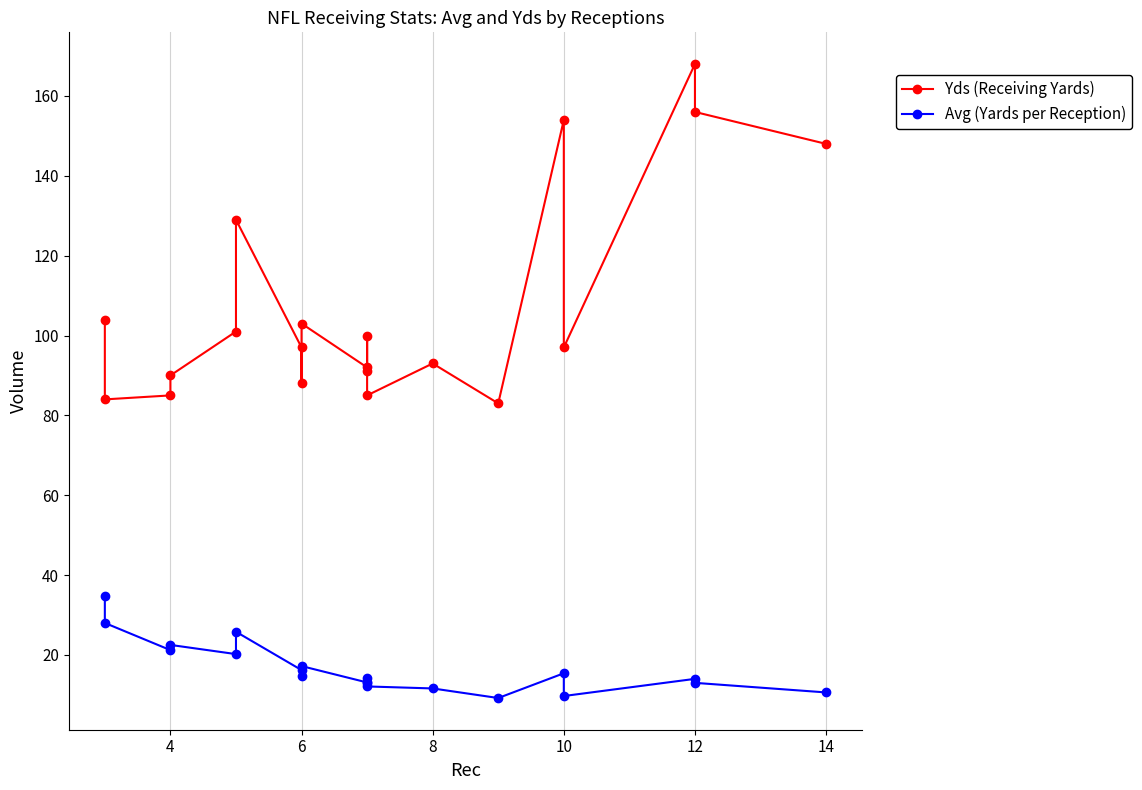

True or false: Yds (Receiving Yards) and Avg (Yards per Reception) intersect in this chart.

False